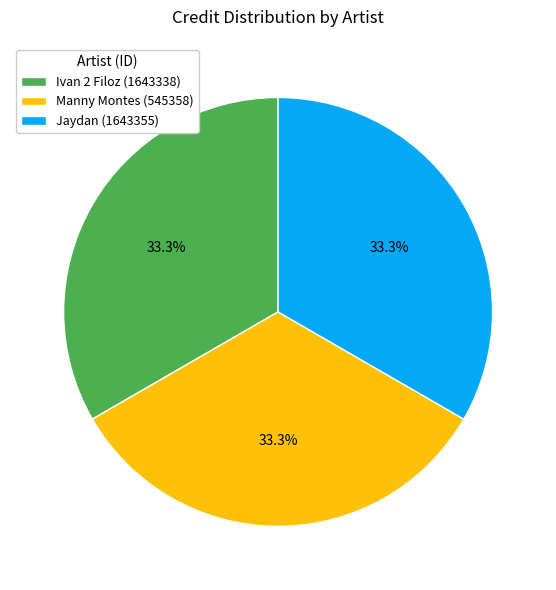

The Jaydan (1643355) slice represents 33% of the pie. True or false?

True